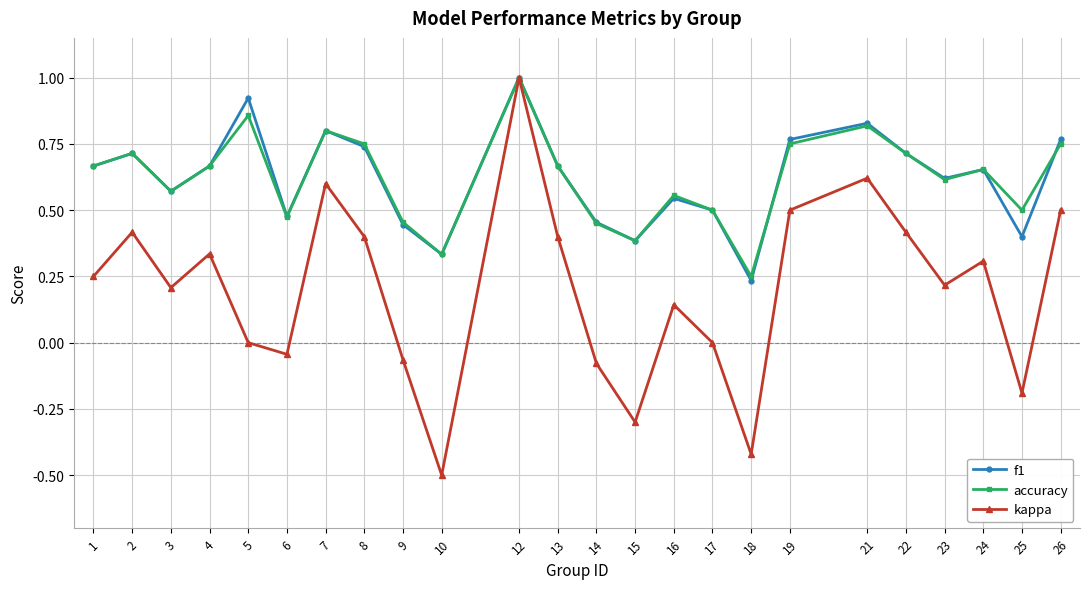

At which category is the sum across all series the highest?

12